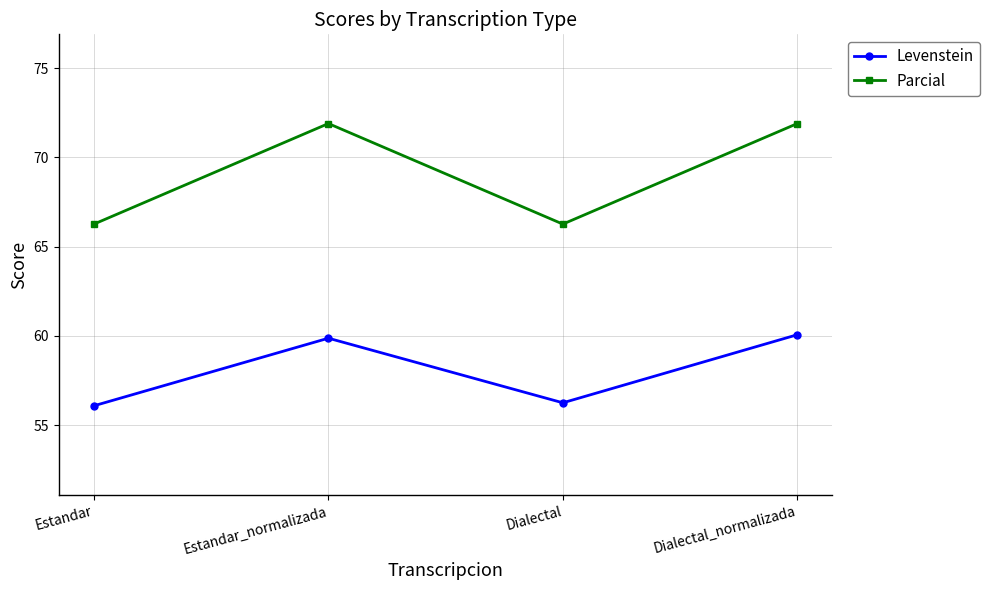

What is the minimum value for Parcial?

66.3